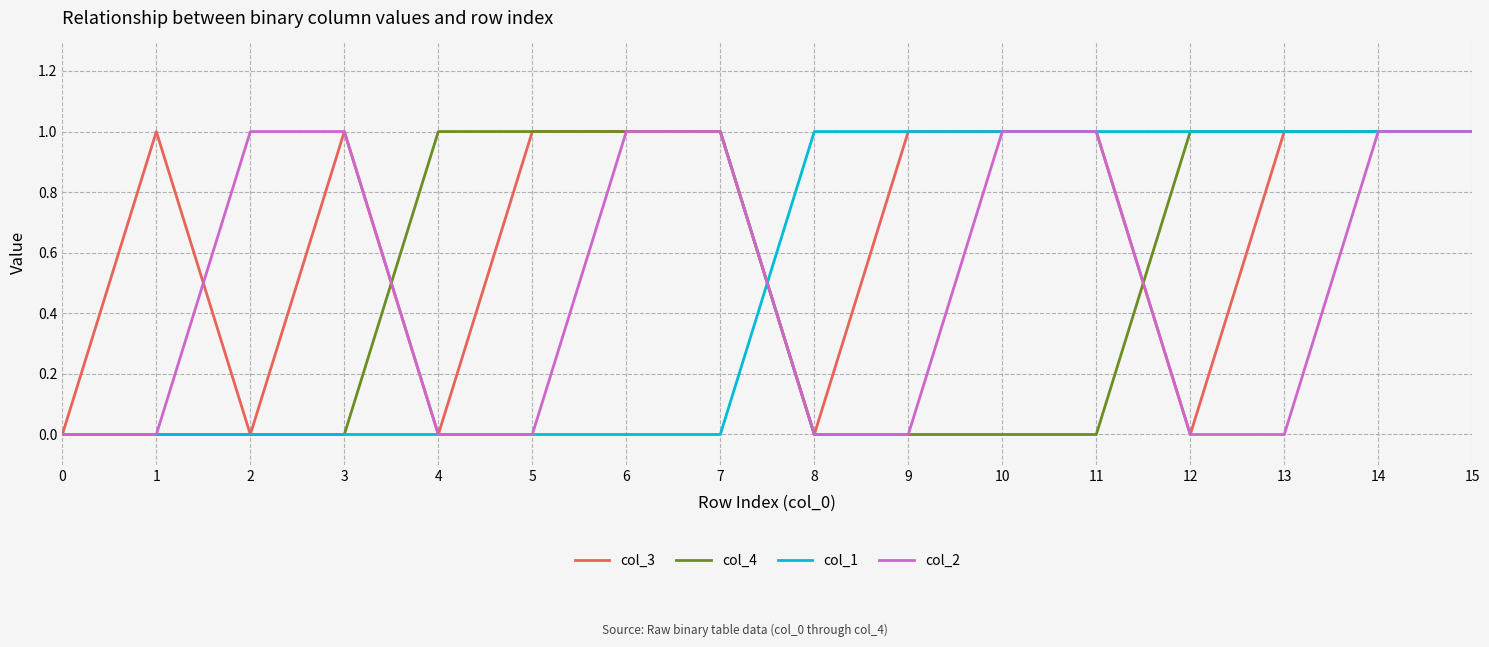

Between 3 and 7, which series saw the biggest shift?

col_4